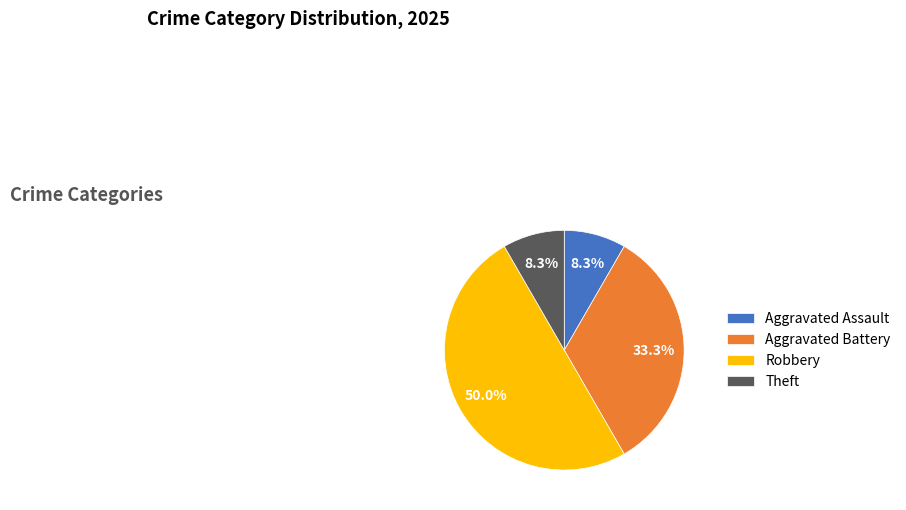

True or false: Aggravated Assault accounts for 18% of the total.

False